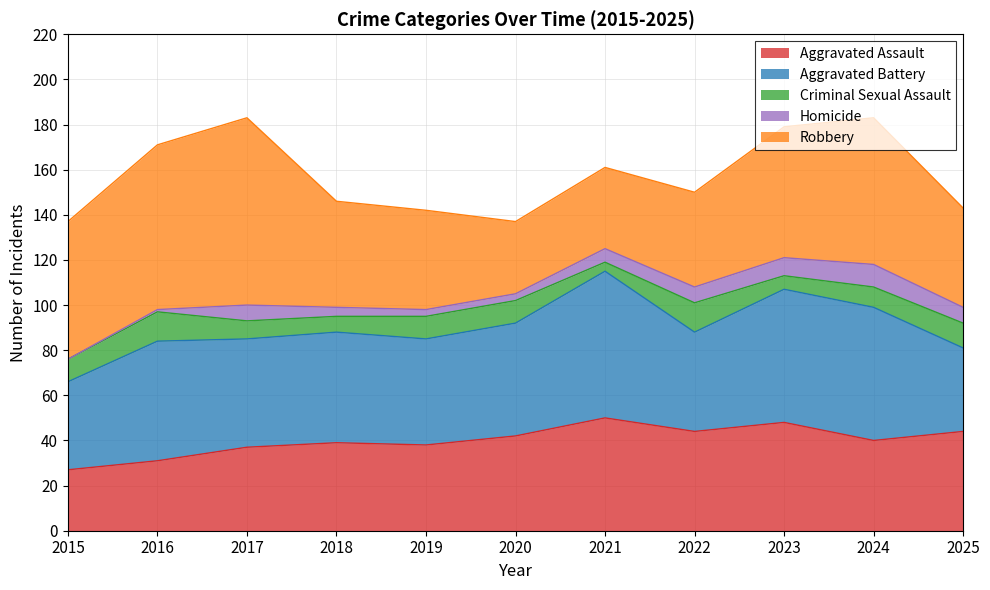

At which category does Robbery reach its first local peak?

2017